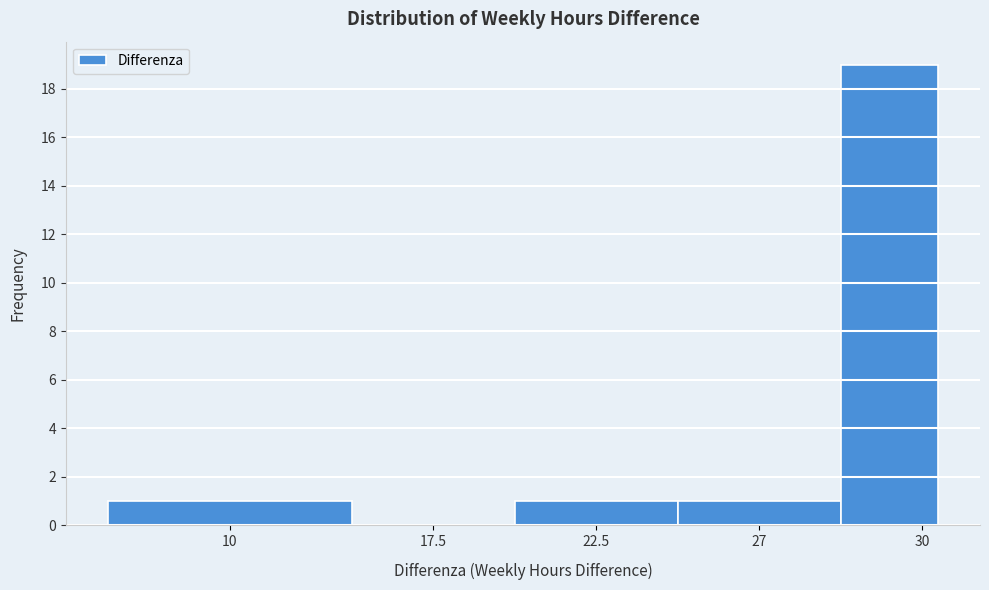

Reading left to right, what are all the values shown in this chart?

10=1	17.5=0	22.5=1	27=1	30=19